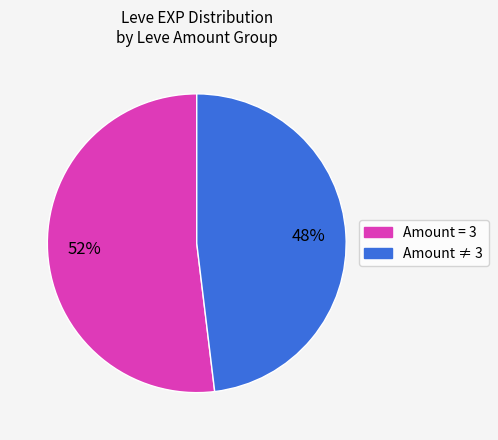

Is there any slice that represents more than half of the pie?

Yes